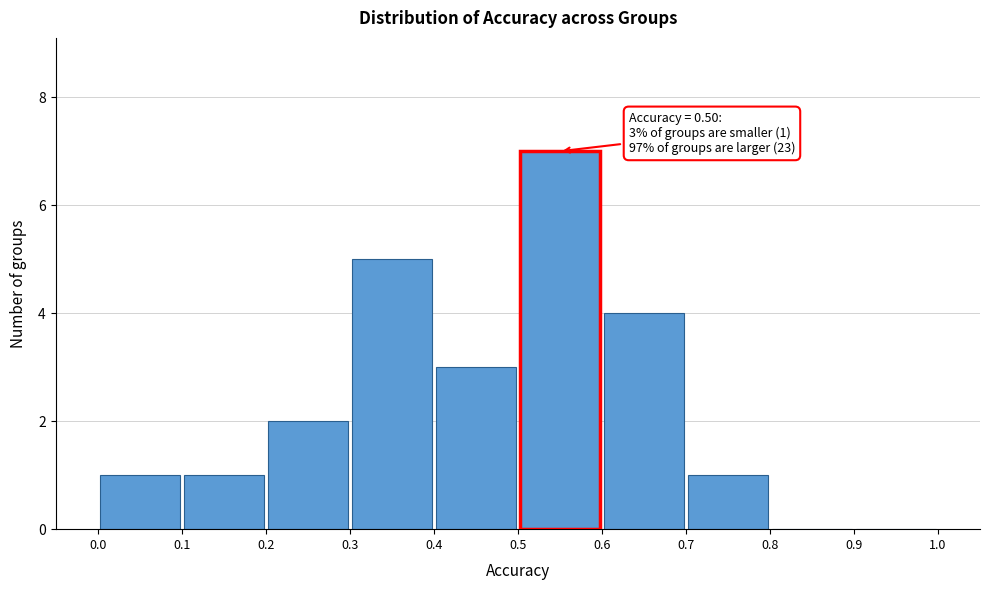

Over which range of the x-axis is the bar tallest?

0.5 to 0.6